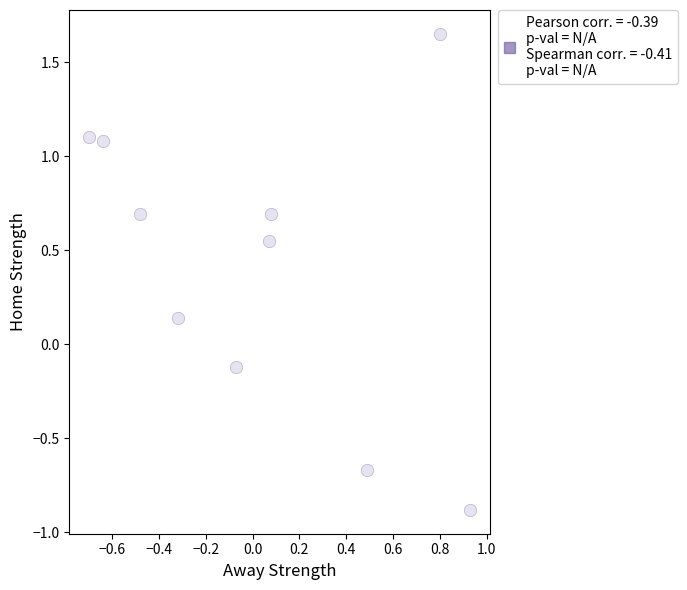

What is the average Y value?

0.4